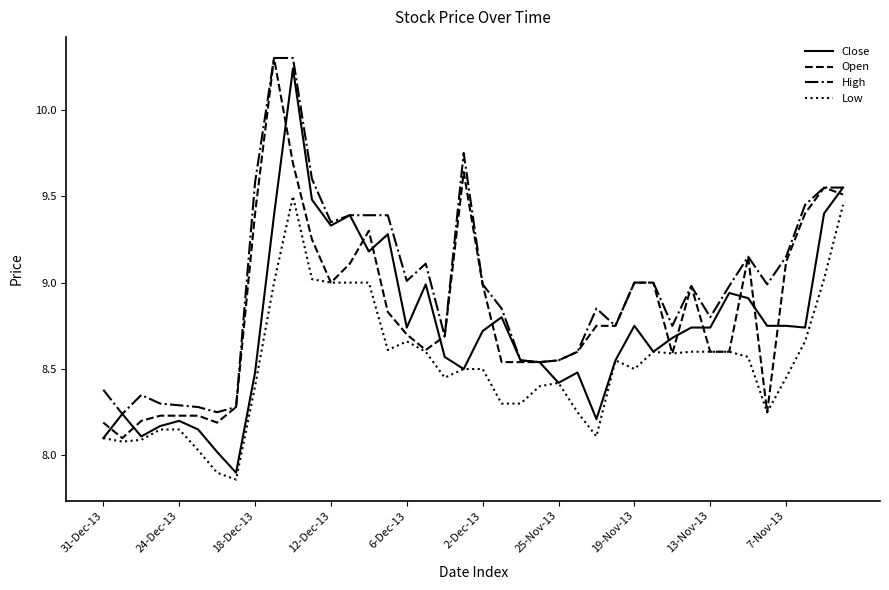

What is the greatest value displayed?

10.3